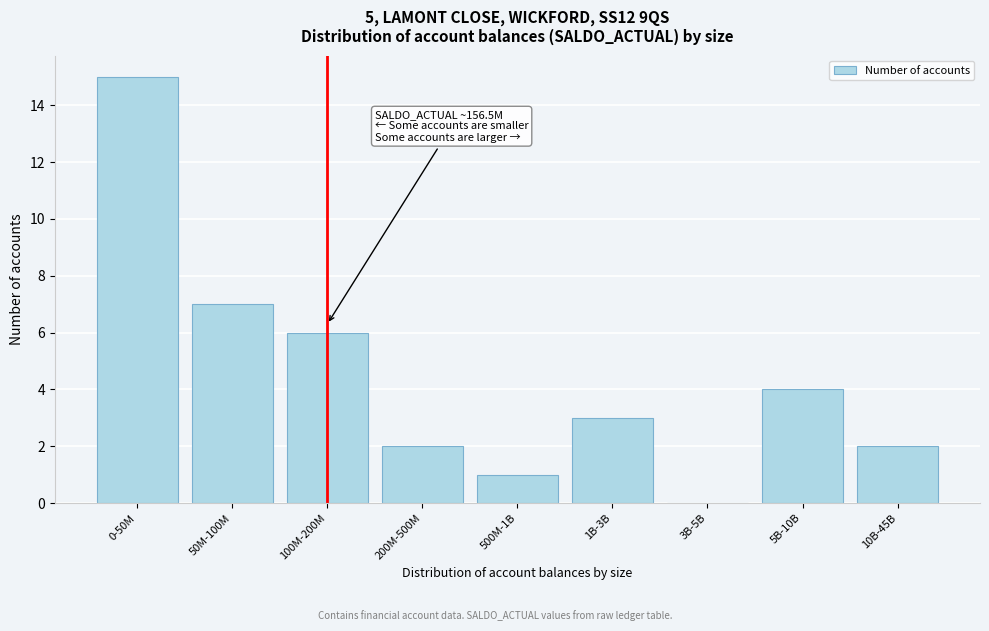

Reading left to right, what are all the values shown in this chart?

0-50M=15	50M-100M=7	100M-200M=6	200M-500M=2	500M-1B=1	1B-3B=3	3B-5B=0	5B-10B=4	10B-45B=2